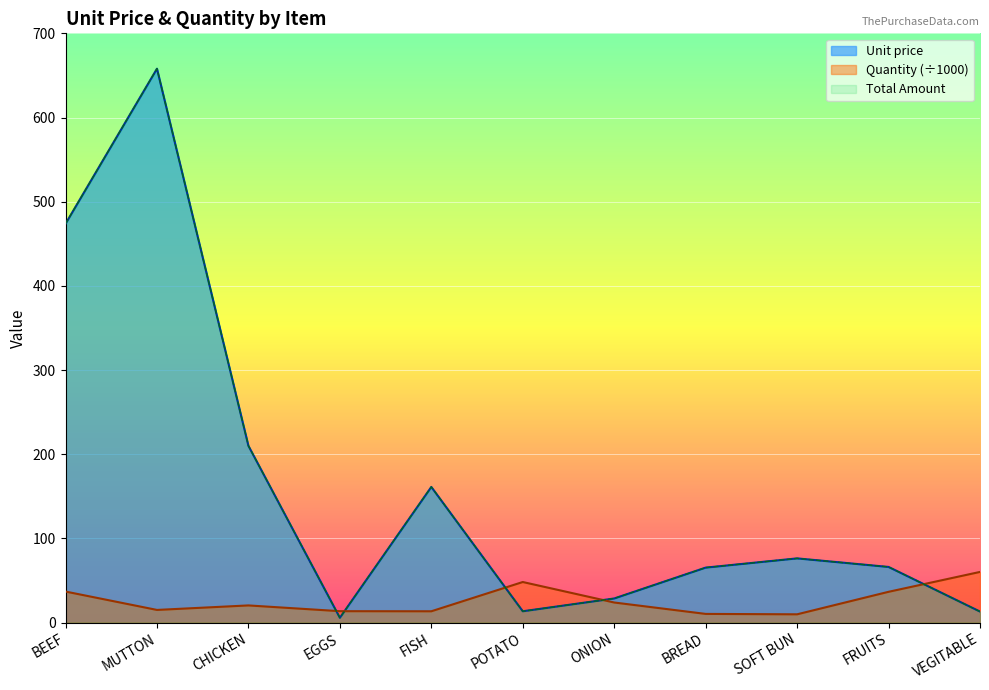

Where is Quantity (scaled) nearest to the value 35?

FRUITS